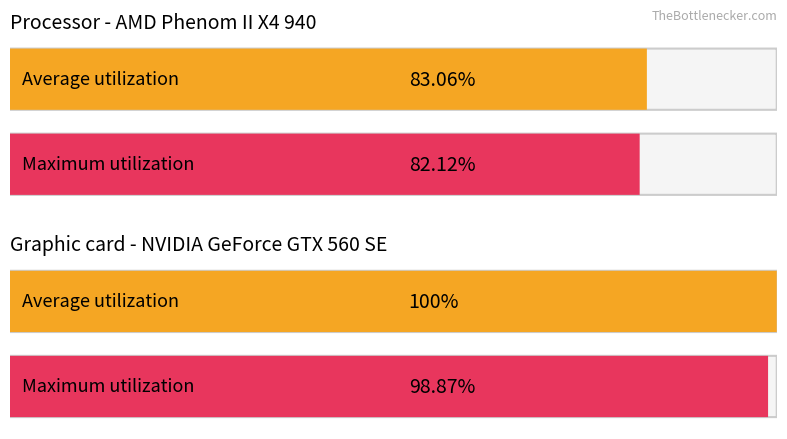

Does the chart contain any negative values?

No